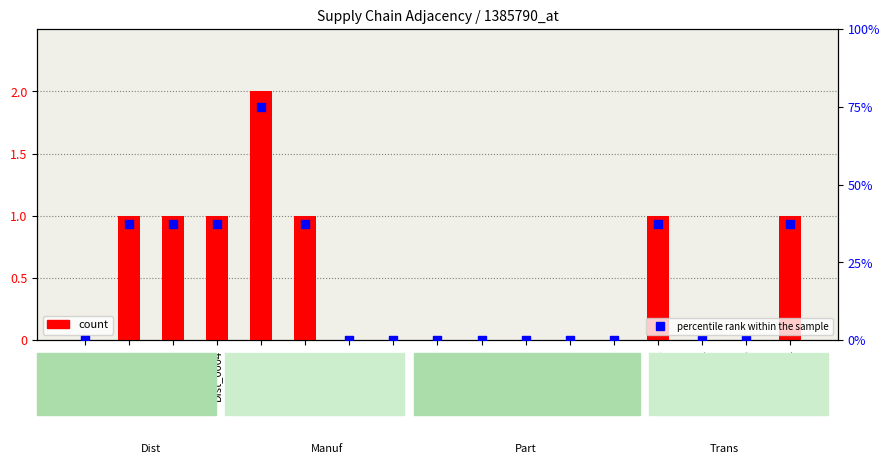

What is the total value across all series at Dist_0004?

38.5